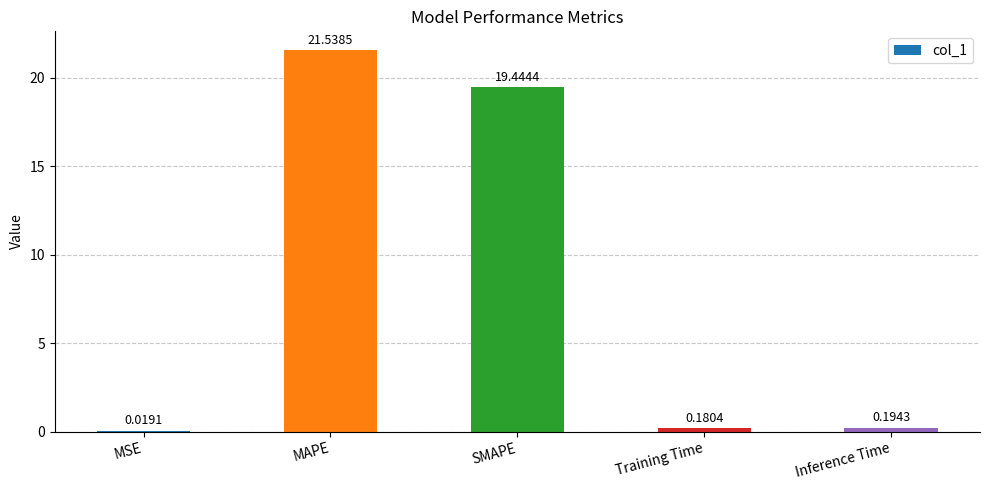

Are the bars horizontal?

No